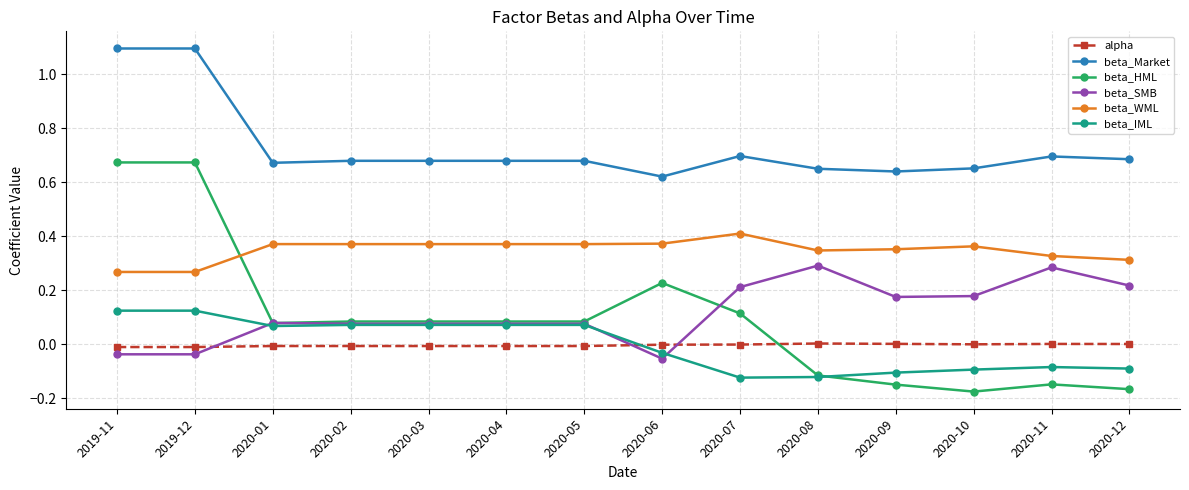

How many lines are shown in the chart?

6